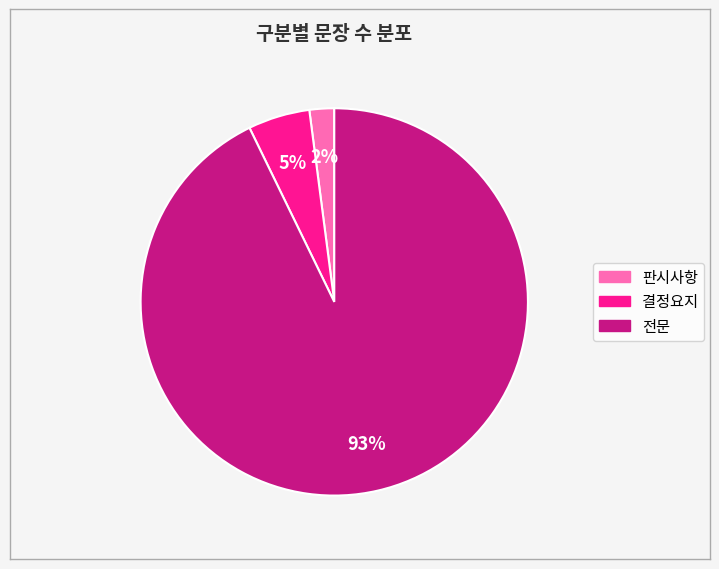

To the nearest percent, what percentage of the pie is 전문?

93%